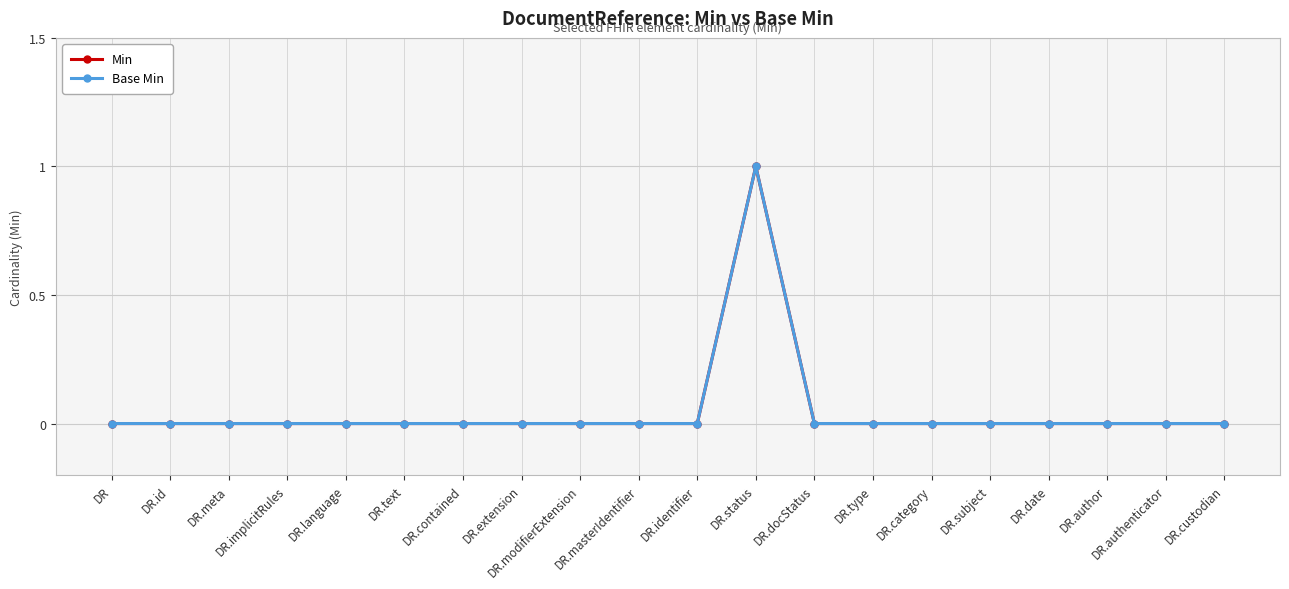

In Min, how many points are higher than both neighbors (excluding endpoints)?

1